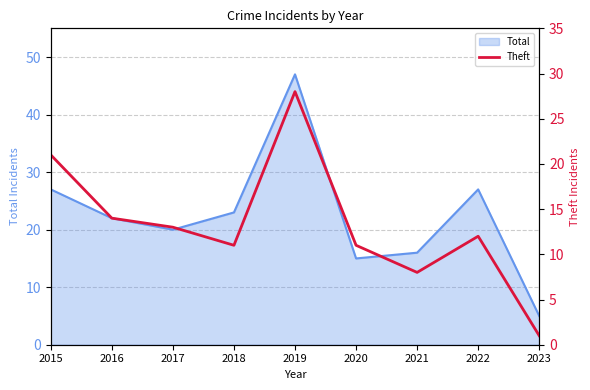

The value of Total at 2018 is 7. True or false?

False